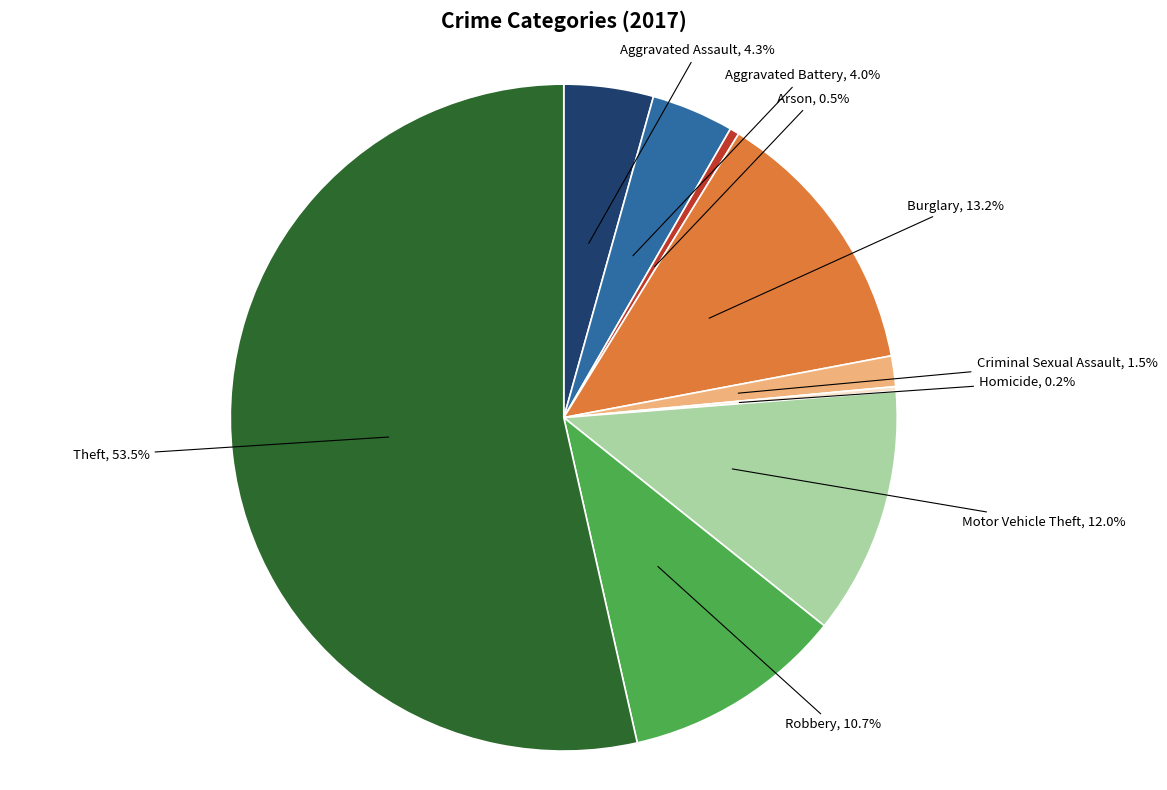

Which slice is the largest?

Theft